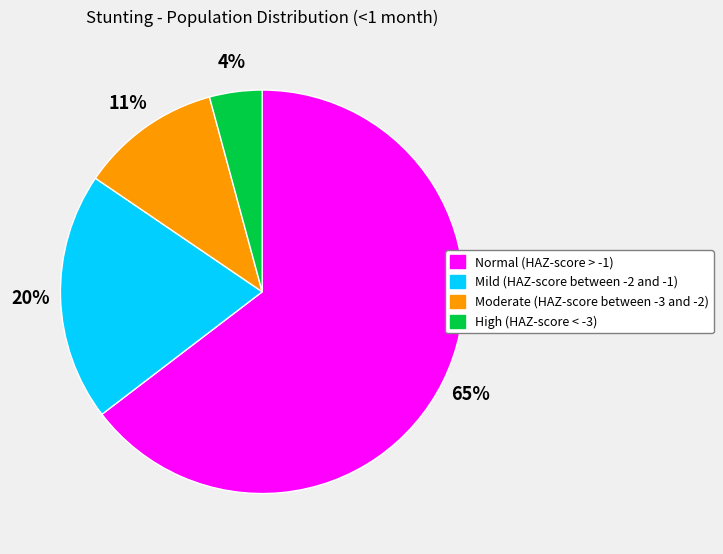

Do Mild (HAZ-score between -2 and -1) and High (HAZ-score < -3) together represent more than half of the pie?

No